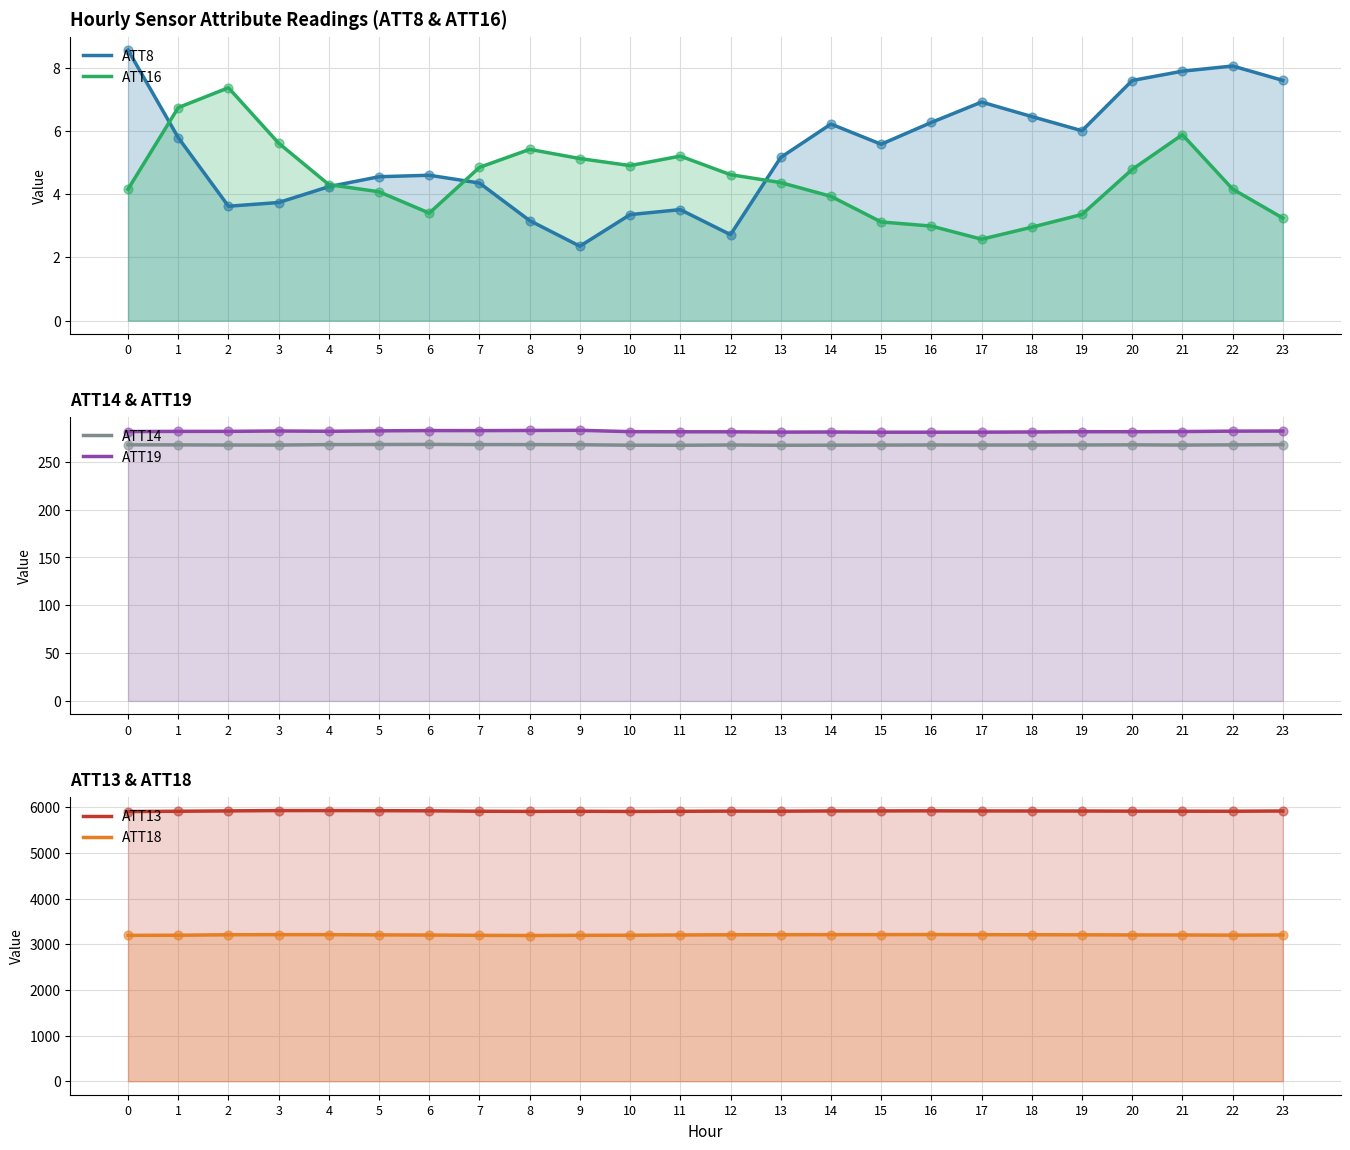

Which series contains the lowest Y value?

ATT8